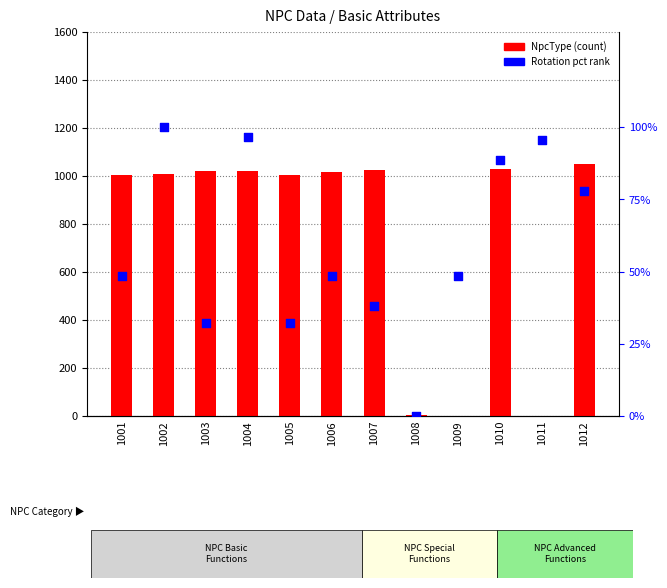

Which series has the largest Y range (max minus min)?

NpcType